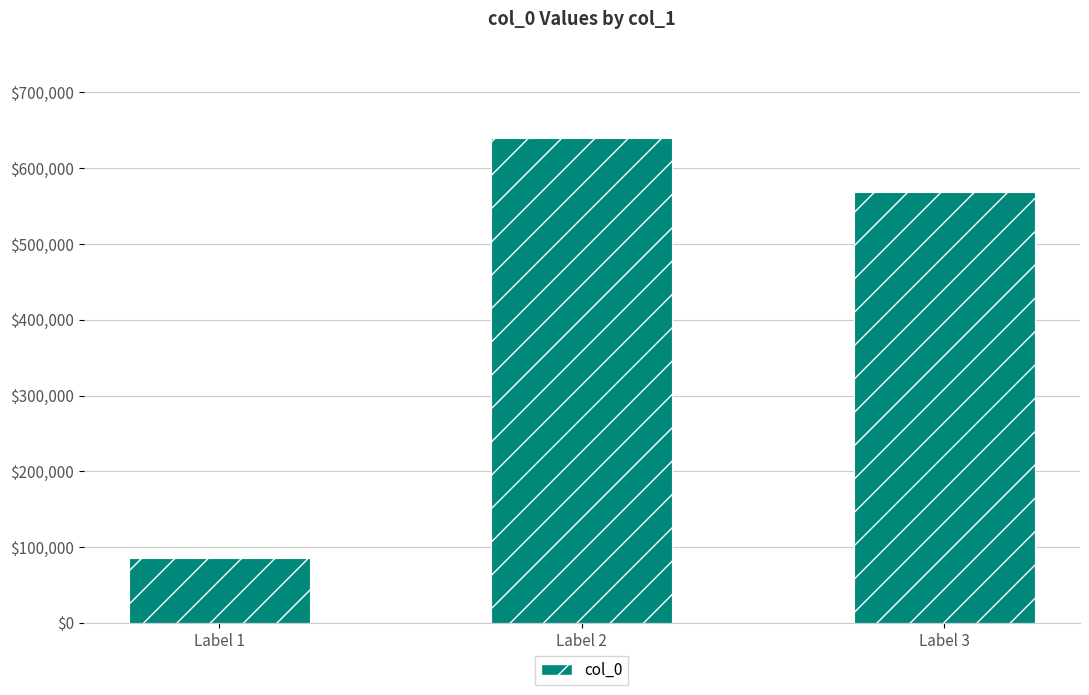

What is the change in value from Label 1 to Label 3?

+483013